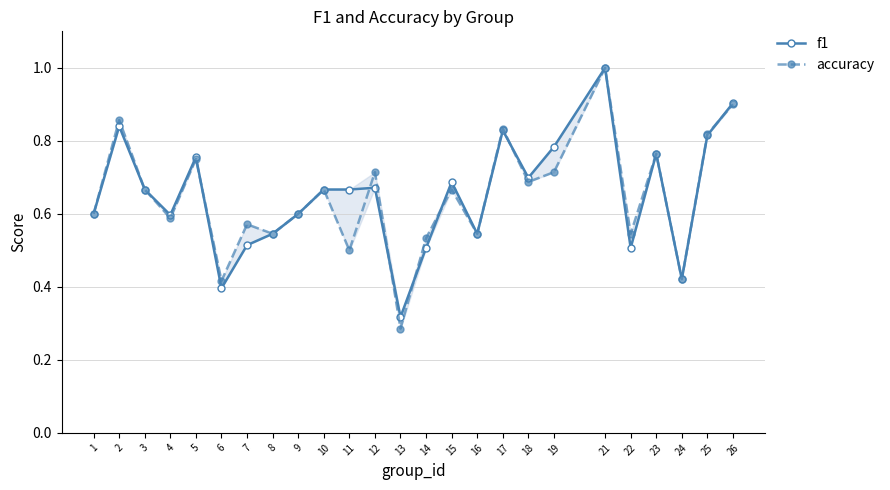

In f1, how many points are lower than both neighbors (excluding endpoints)?

7